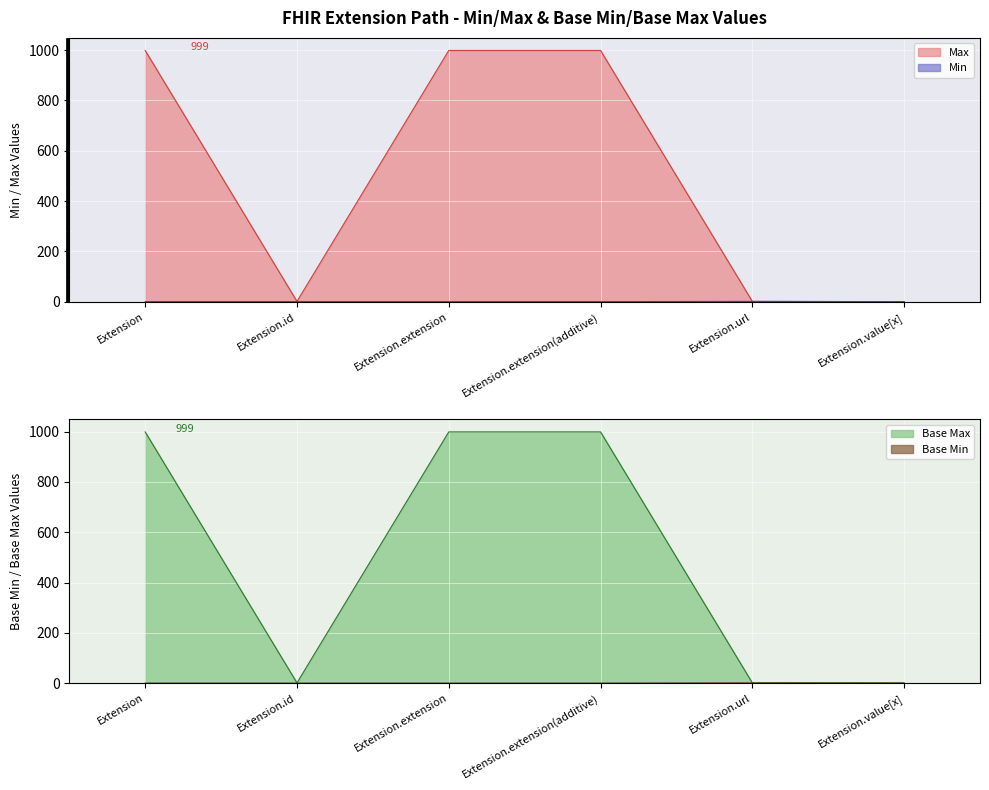

True or false: Base Max_numeric and Base Min intersect in this chart.

False